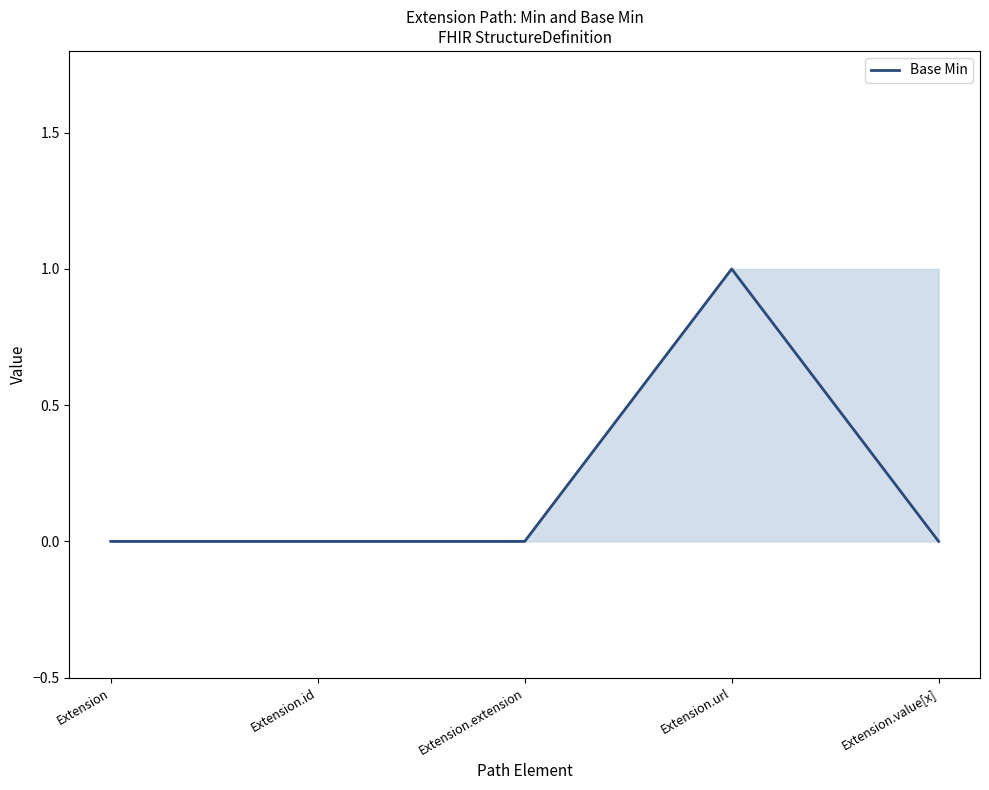

Where is the data nearest to the value 0?

Extension